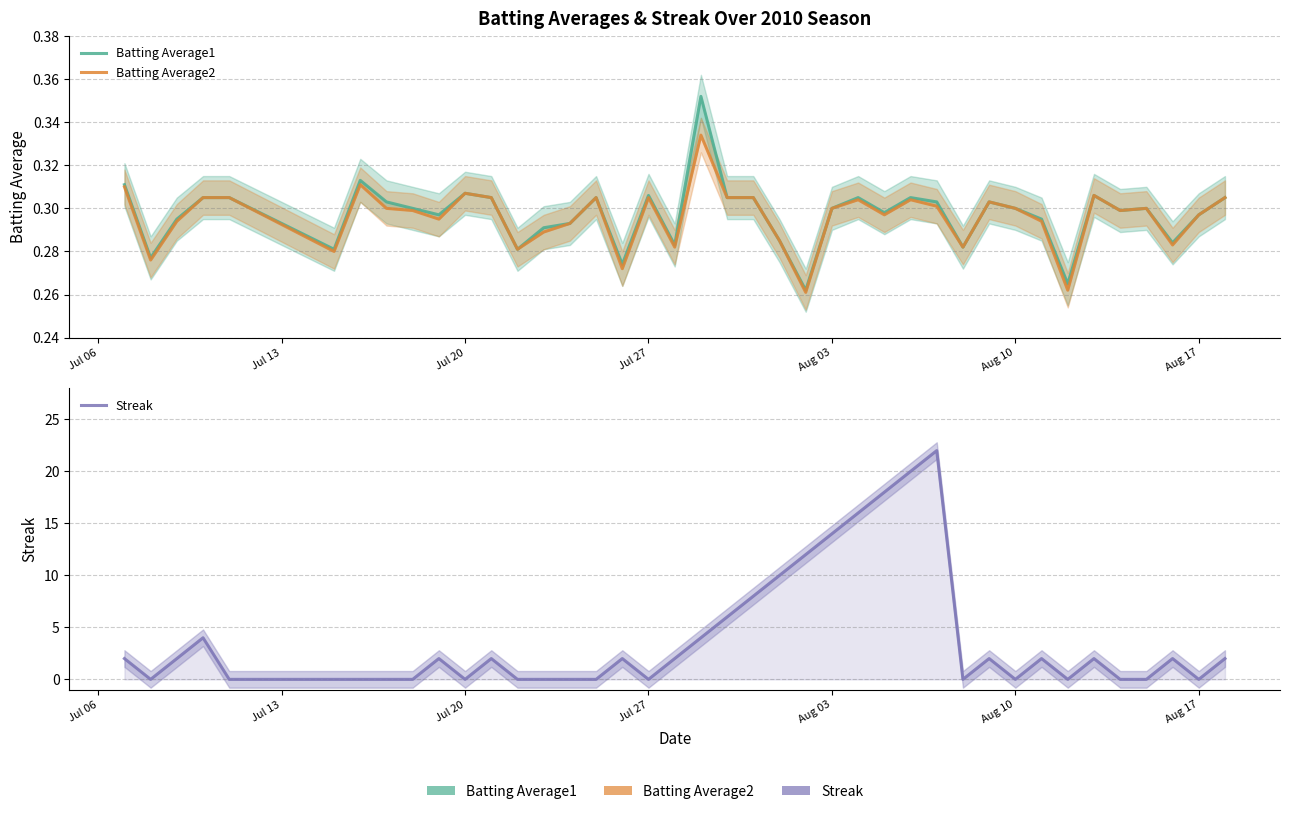

Is this an area chart (filled region under the line)?

No